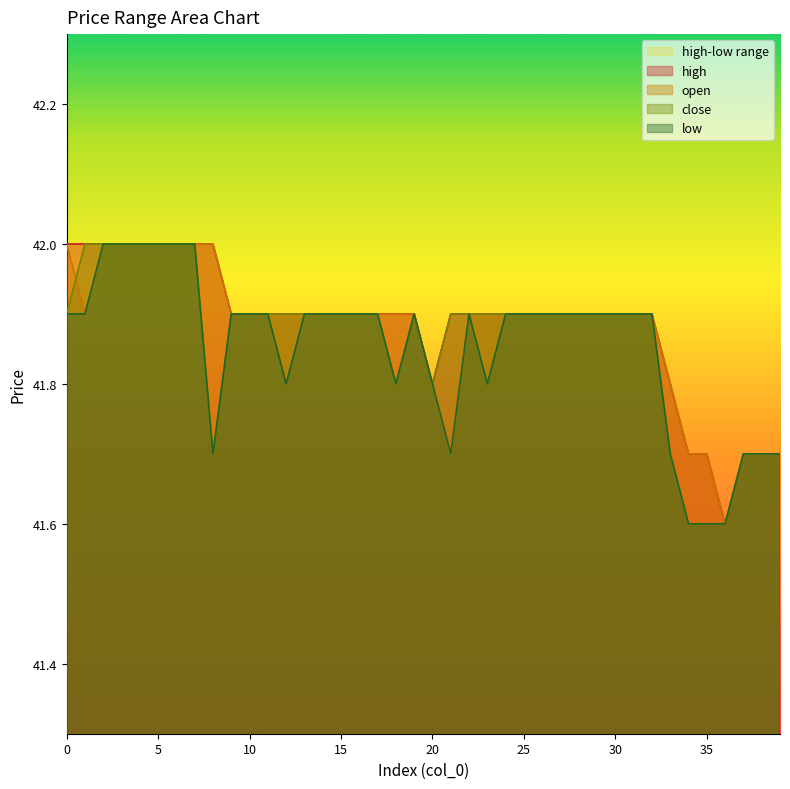

Is the value of close at 30 greater than the value of high at 32?

No